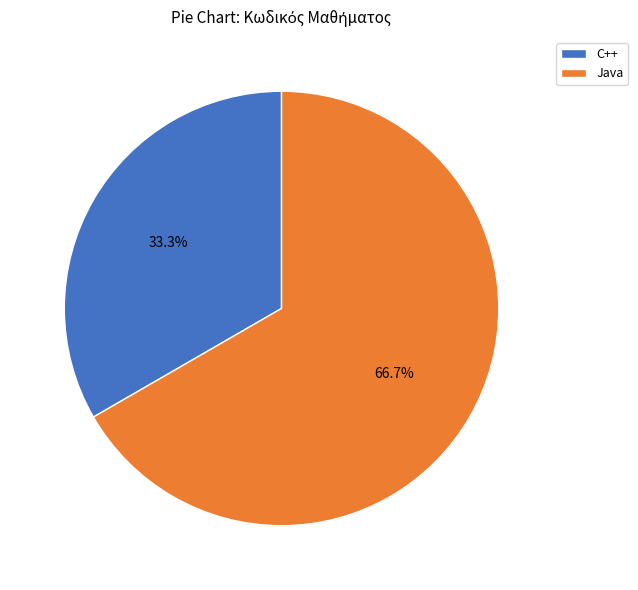

The C++ slice represents 33% of the pie. True or false?

True